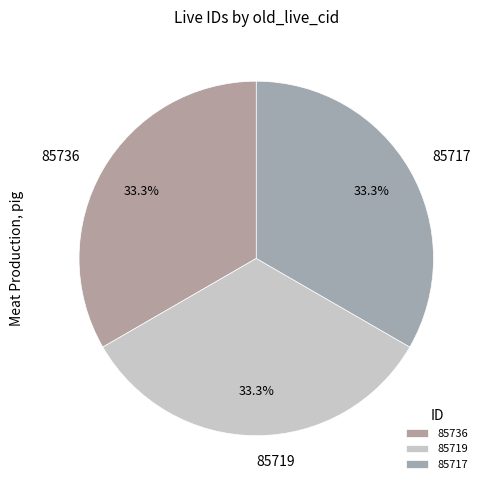

To the nearest percent, what is the average slice percentage?

33%